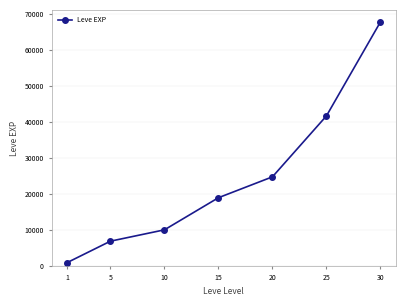

The value at 20 is 11781. True or false?

False